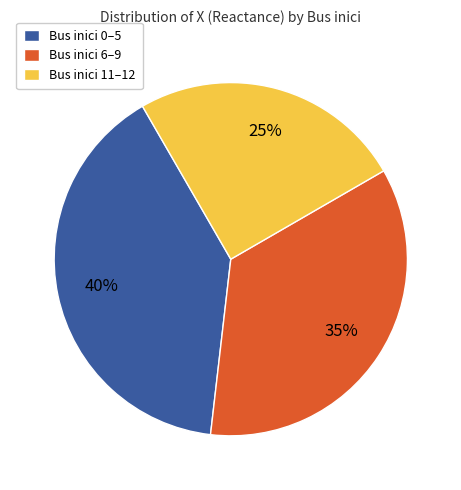

Which has a higher value, Bus inici 0–5 or Bus inici 6–9?

Bus inici 0–5